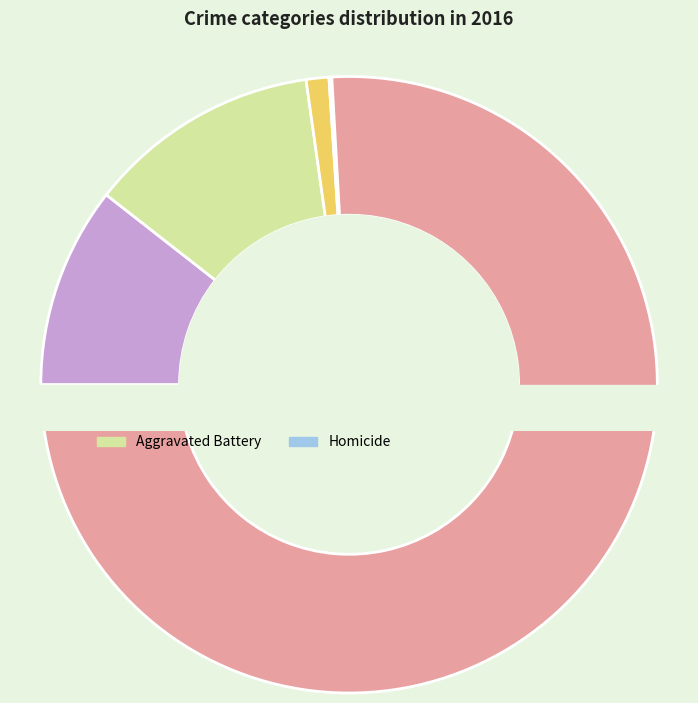

Combined, what portion of the pie is Aggravated Battery and Robbery?

88.1%